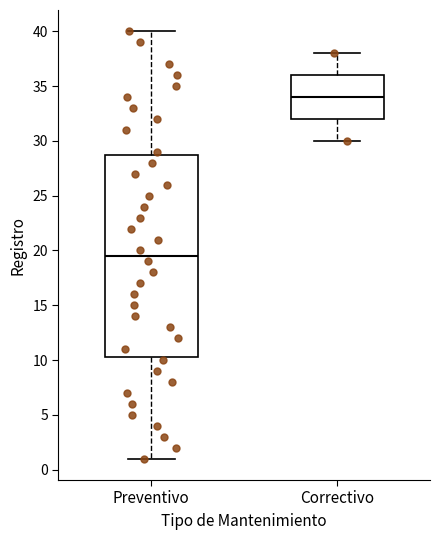

Comparing the boxes themselves (not the whiskers), which one is the tallest?

Preventivo